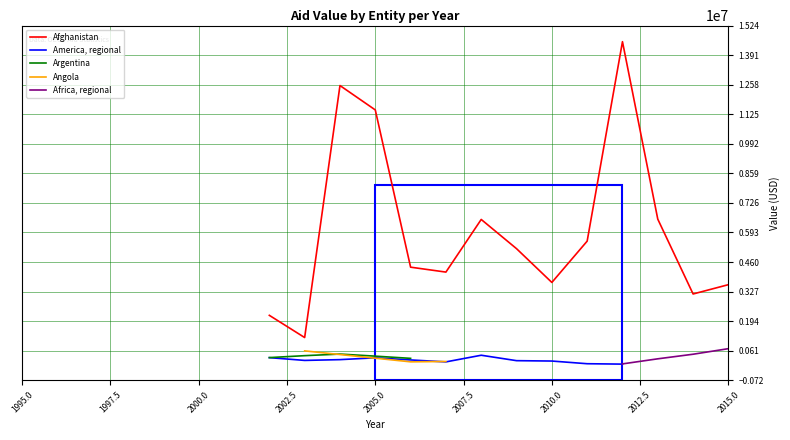

Is it true that Argentina equals 0.0 at 2007?

True